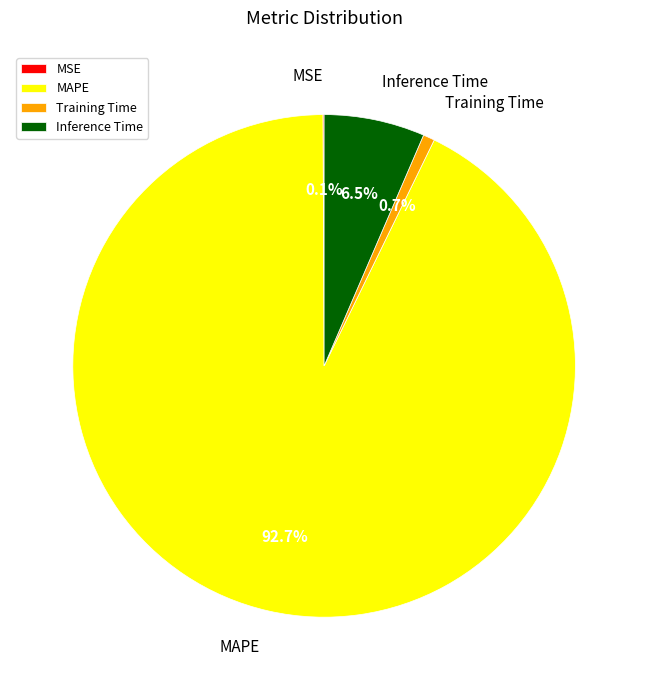

Is there any slice that represents more than half of the pie?

Yes